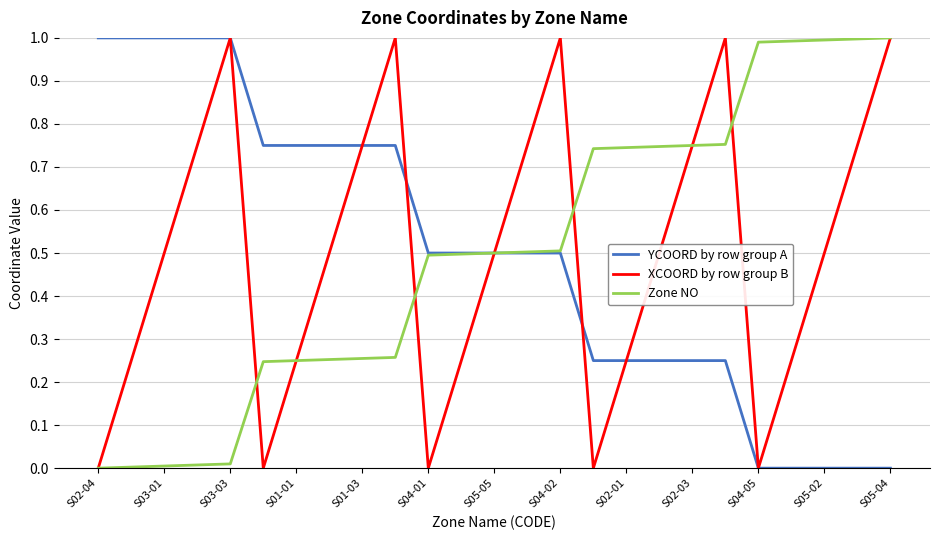

What is the greatest value displayed?

1.0